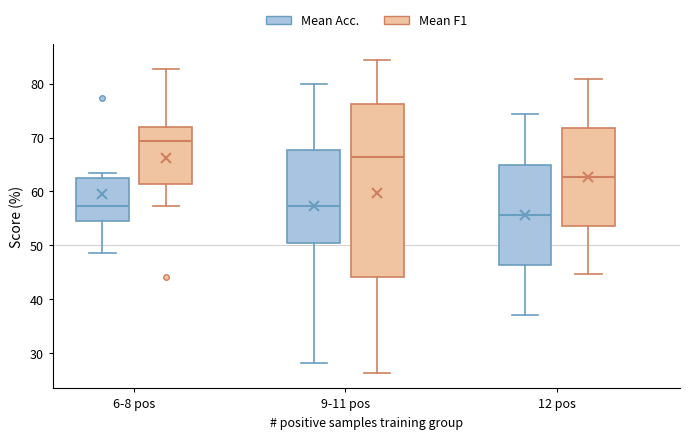

Which box is the tallest, from its lower edge to its upper edge?

9-11 pos (Mean F1)